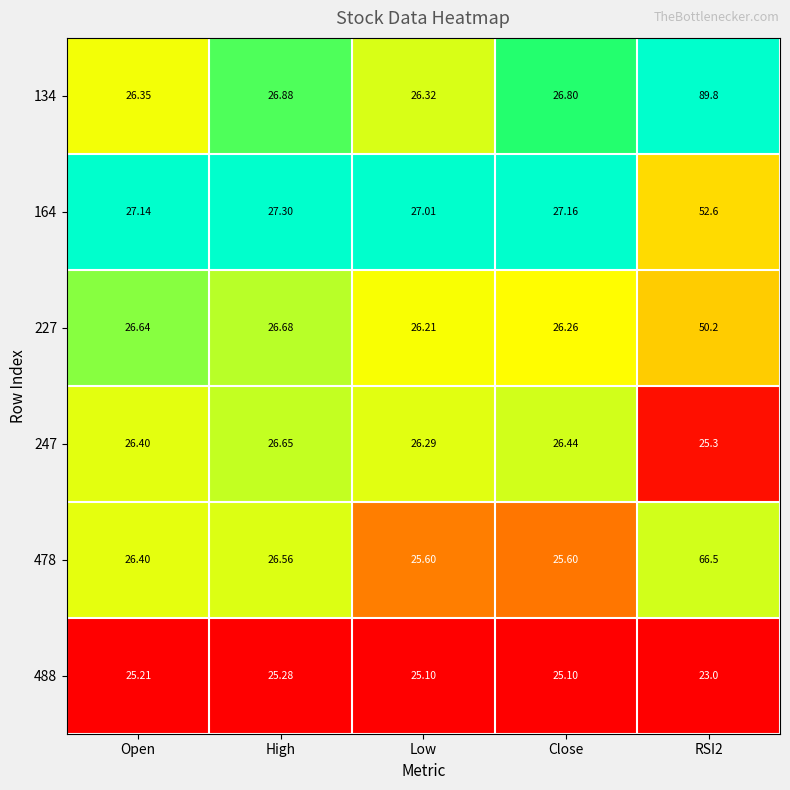

Is the value of 478 at Close greater than the value of 247 at Open?

No